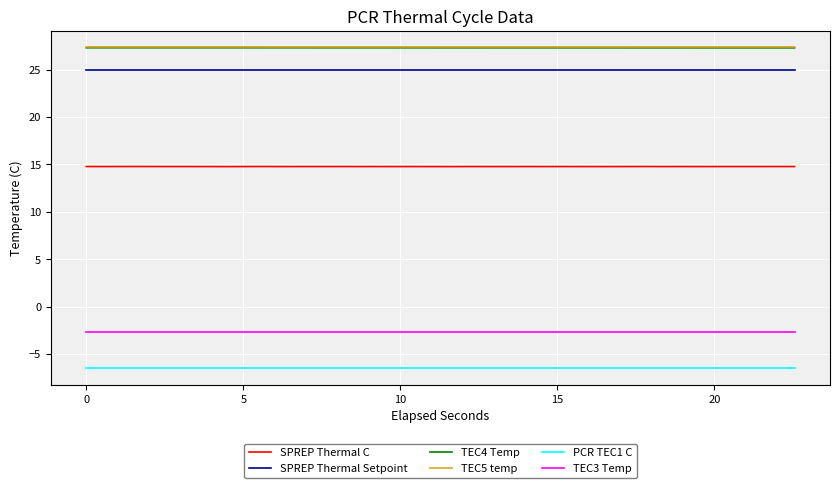

True or false: TEC4 Temp and PCR TEC1 C cross at least once.

False